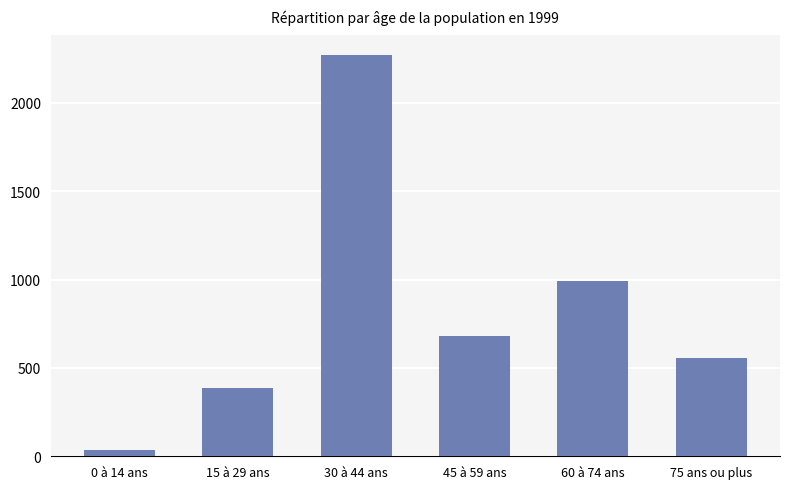

What is the smallest value displayed?

37.9